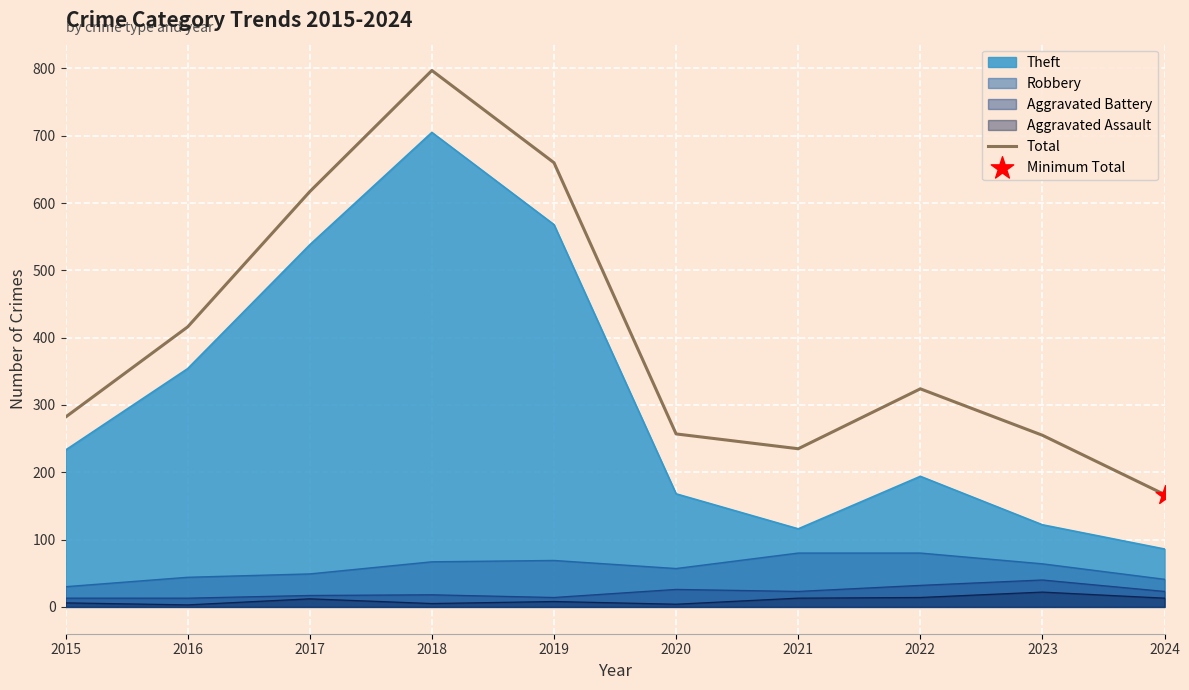

What is the change in value from 2016 to 2020?

-159